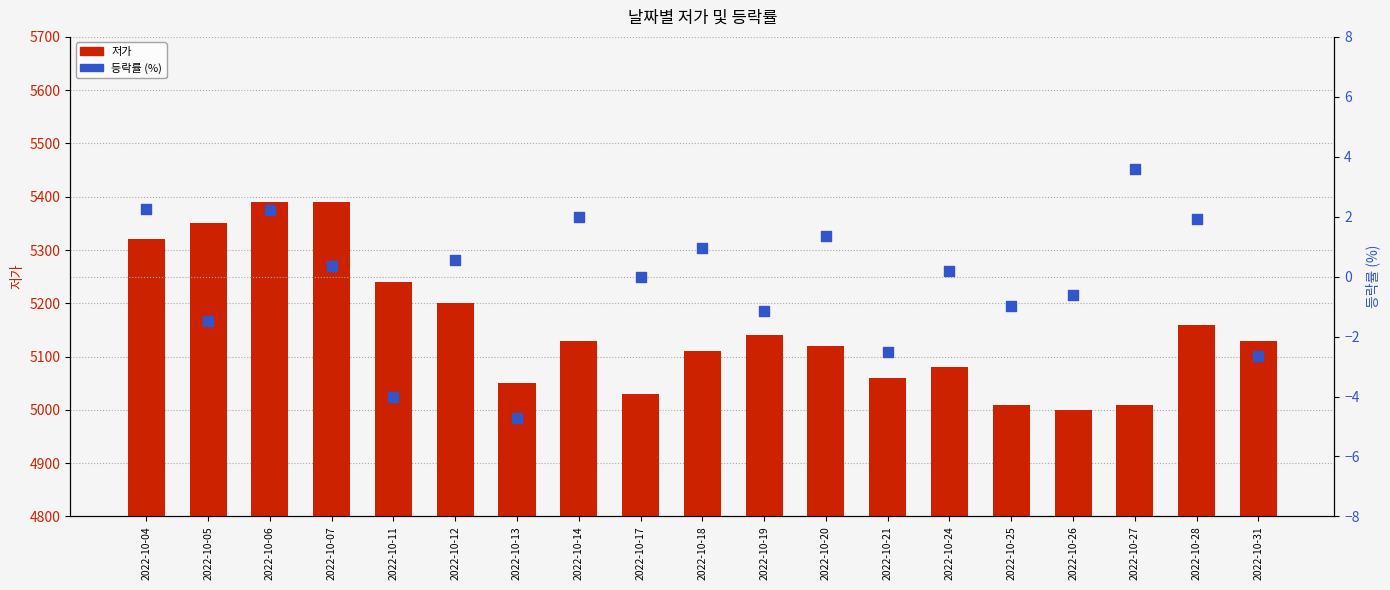

At which category is the sum across all series the highest?

2022-10-06